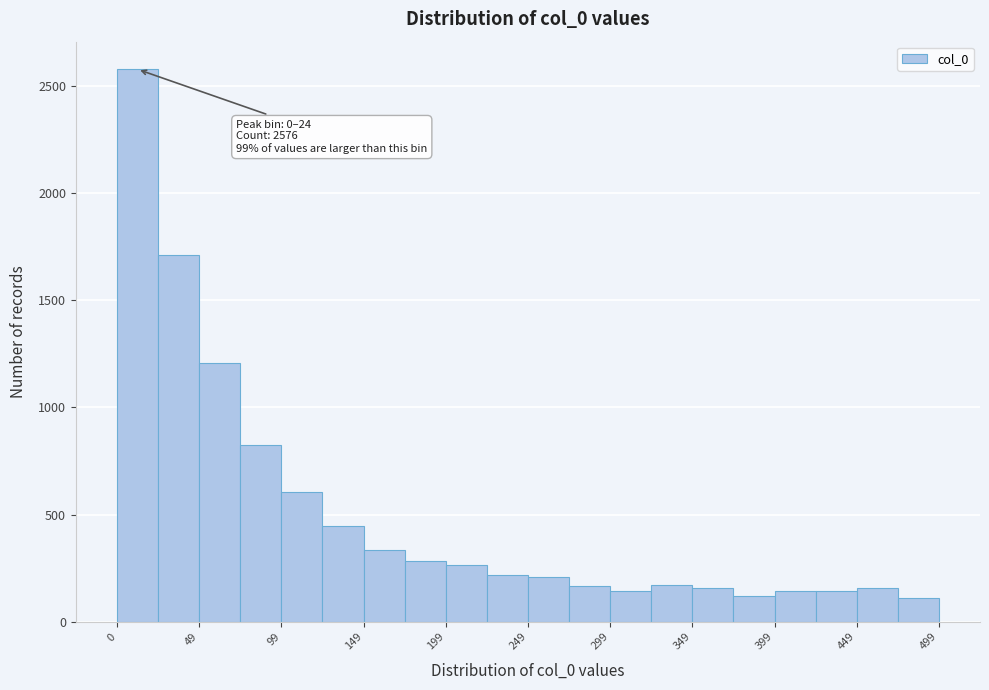

Which range on the x-axis has the tallest bar?

0 to 25